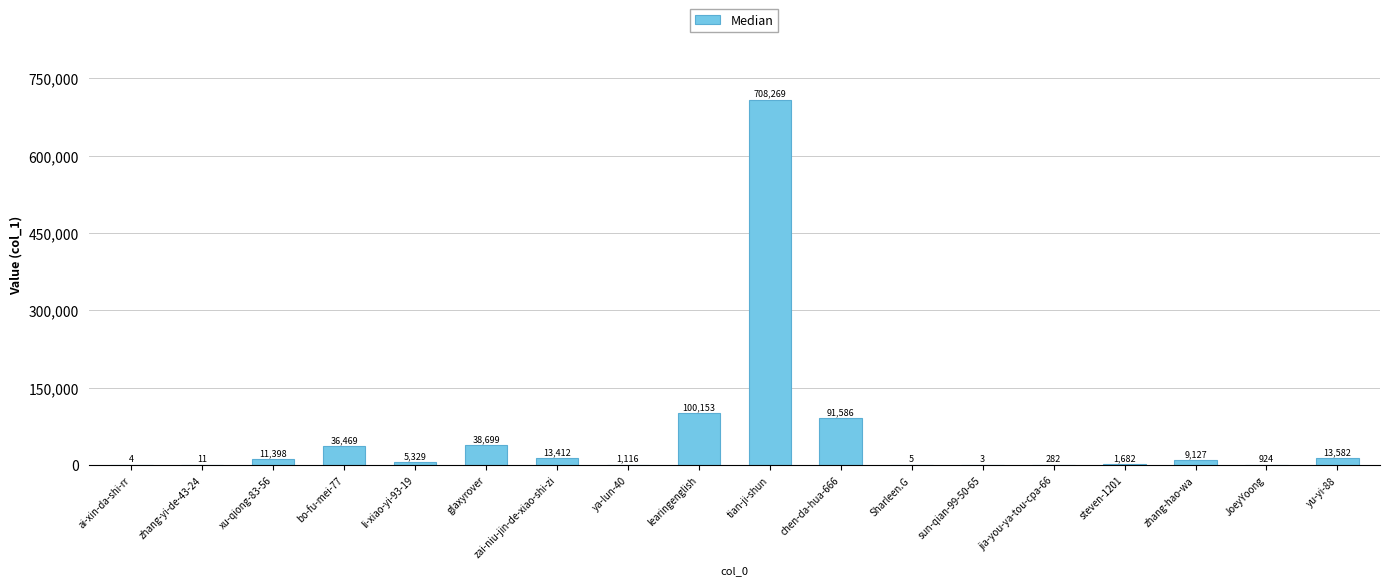

What value does the data have at sun-qian-99-50-65?

3